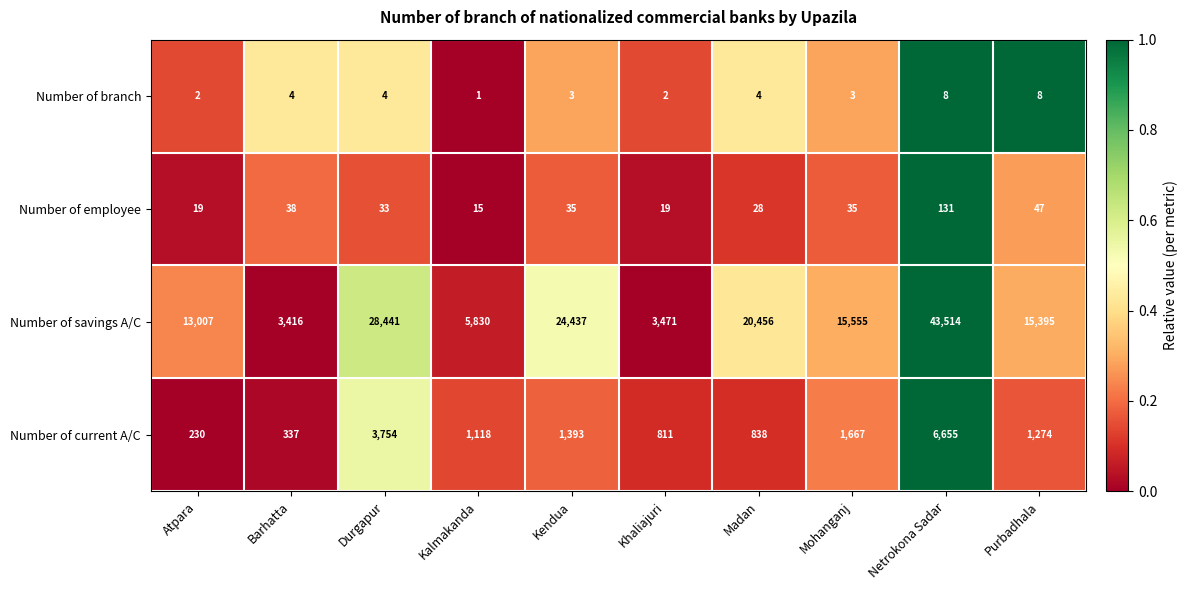

Rank the series at Kalmakanda from highest to lowest value.

Number of savings A/C, Number of current A/C, Number of employee, Number of branch